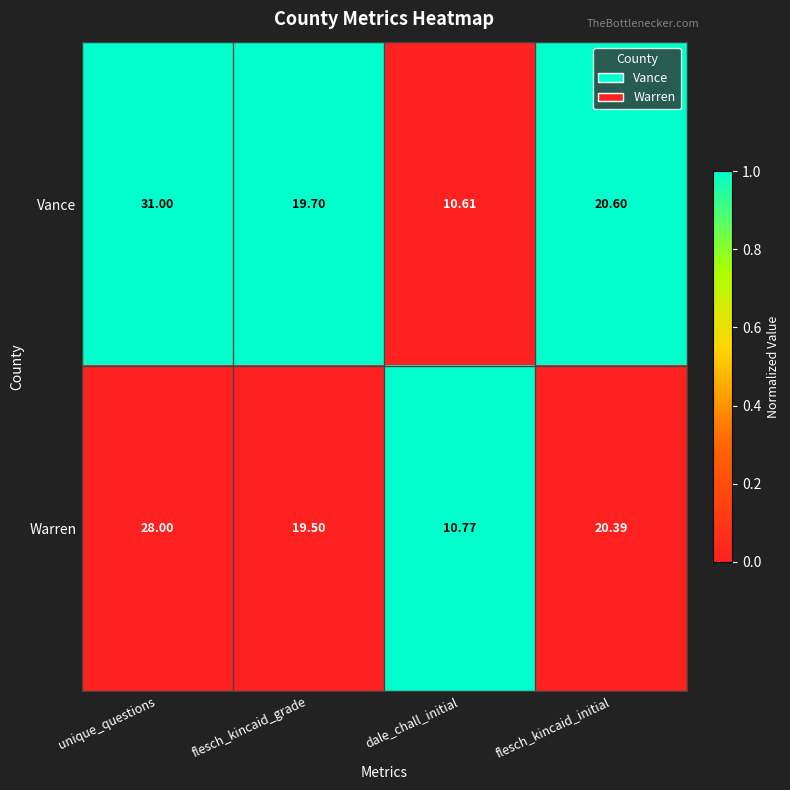

What is the total value across all series at unique_questions?

59.0